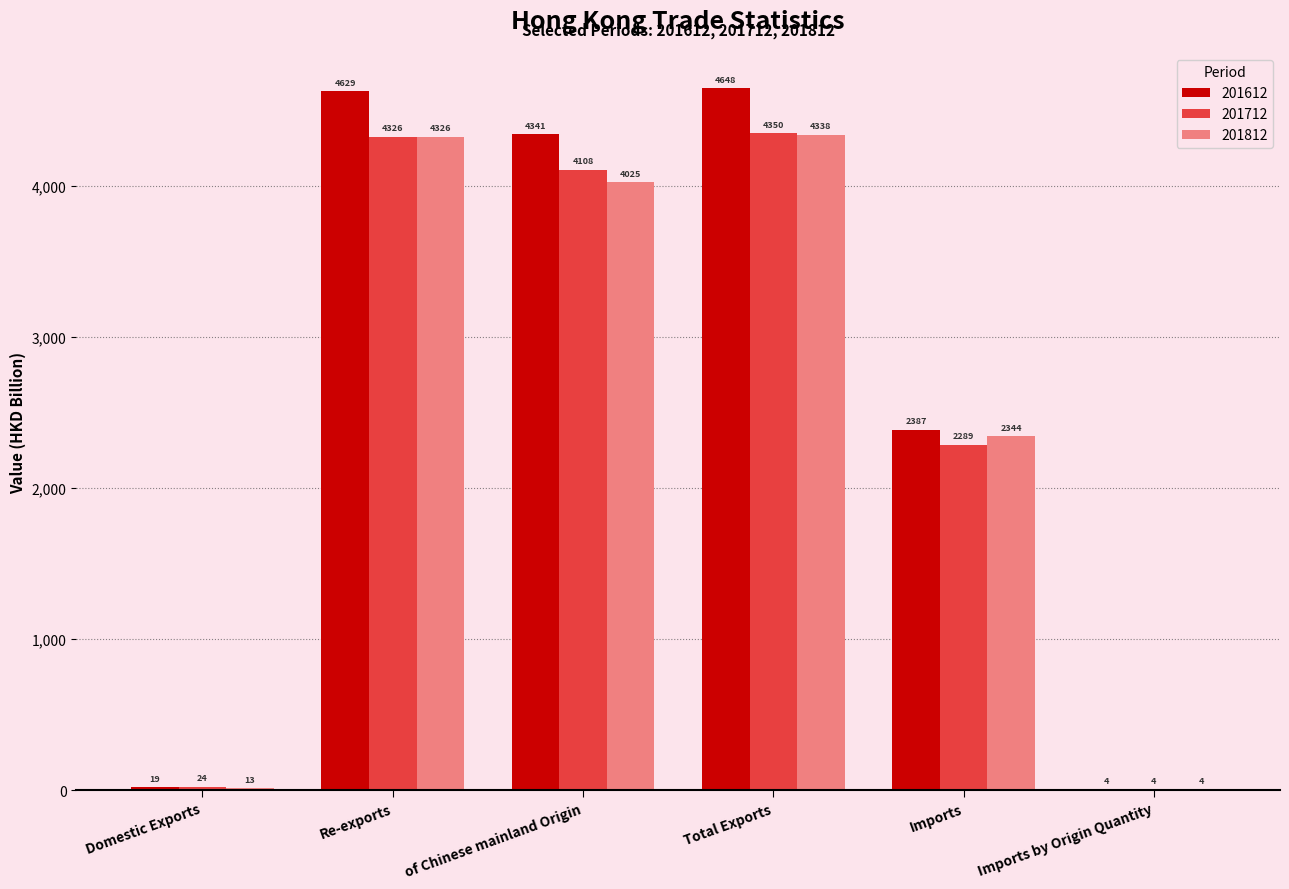

True or false: 201812 has a value of 6591.8 at Re-exports.

False